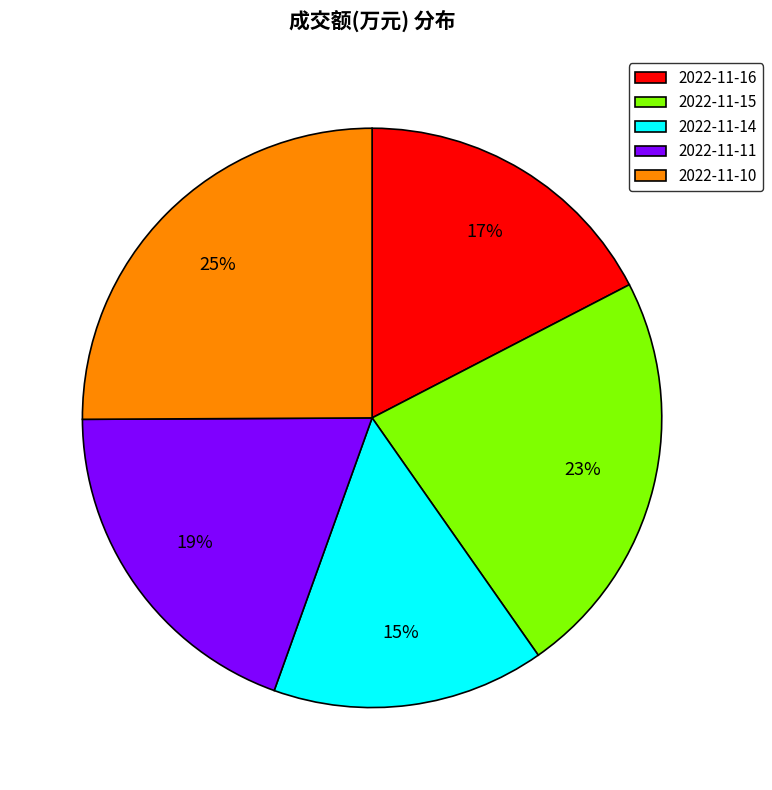

Is it true that 2022-11-11 is 28% of the pie?

False